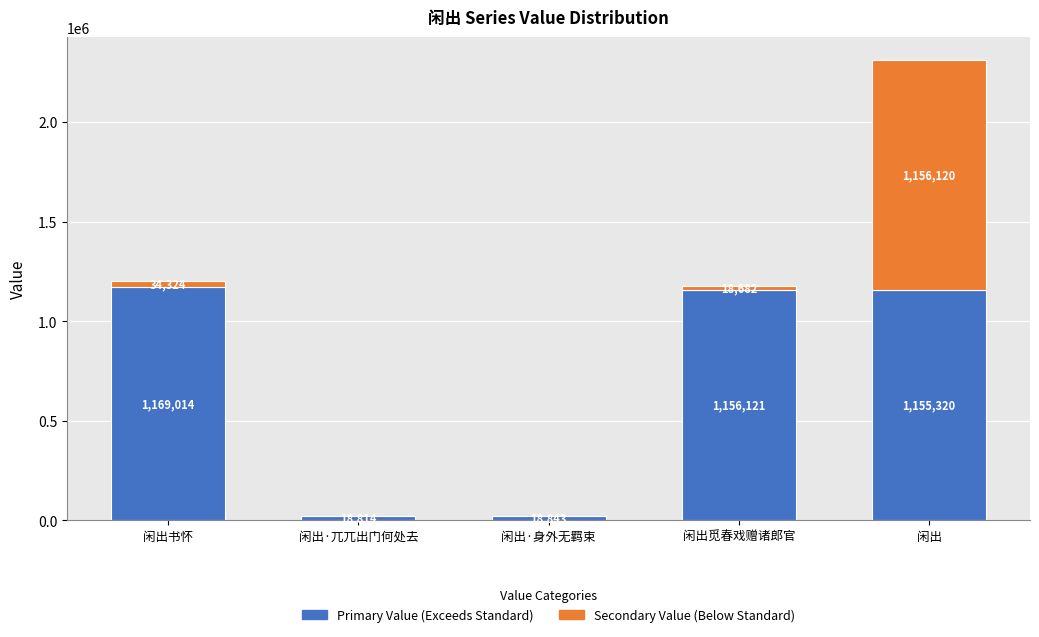

At which category is the sum across all series the highest?

闲出